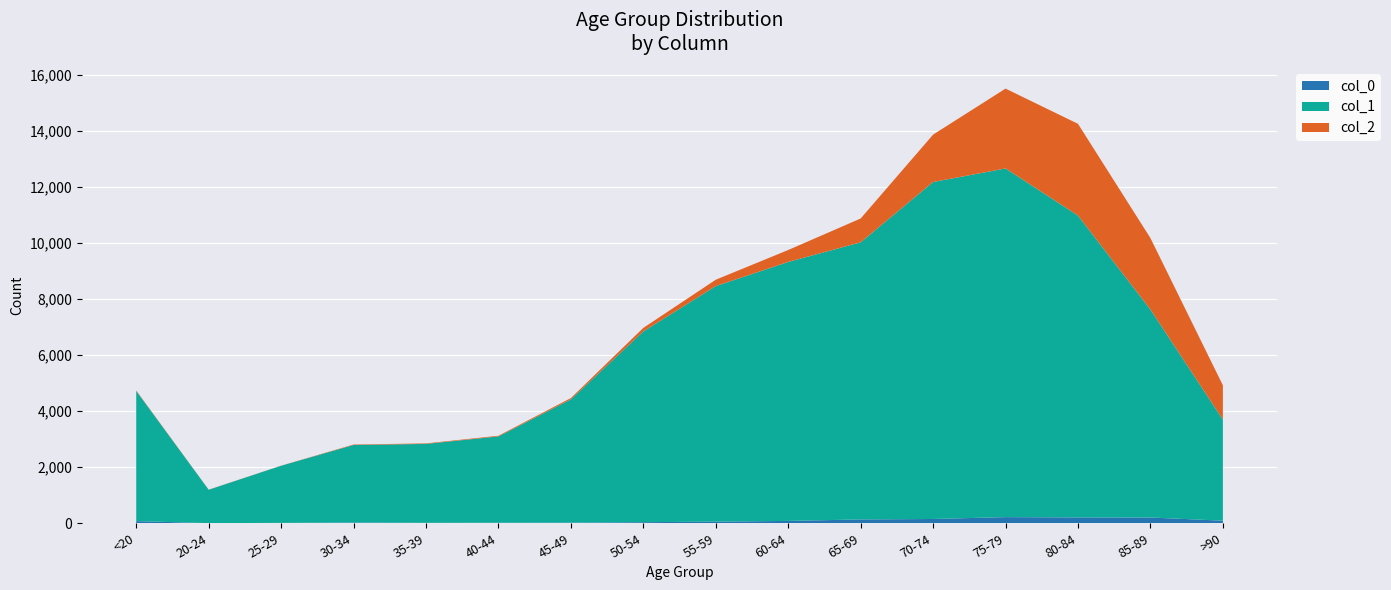

Reading left to right, what are all the values shown in this chart?

col_0: <20=77	20-24=5	25-29=14	30-34=27	35-39=17	40-44=20	45-49=23	50-54=39	55-59=59	60-64=84	65-69=137	70-74=153	75-79=220	80-84=209	85-89=206	>90=93
col_1: <20=4641	20-24=1191	25-29=2038	30-34=2765	35-39=2814	40-44=3078	45-49=4396	50-54=6803	55-59=8400	60-64=9236	65-69=9883	70-74=12018	75-79=12434	80-84=10764	85-89=7417	>90=3604
col_2: <20=18	20-24=4	25-29=3	30-34=17	35-39=18	40-44=24	45-49=47	50-54=126	55-59=227	60-64=426	65-69=850	70-74=1690	75-79=2848	80-84=3273	85-89=2548	>90=1224